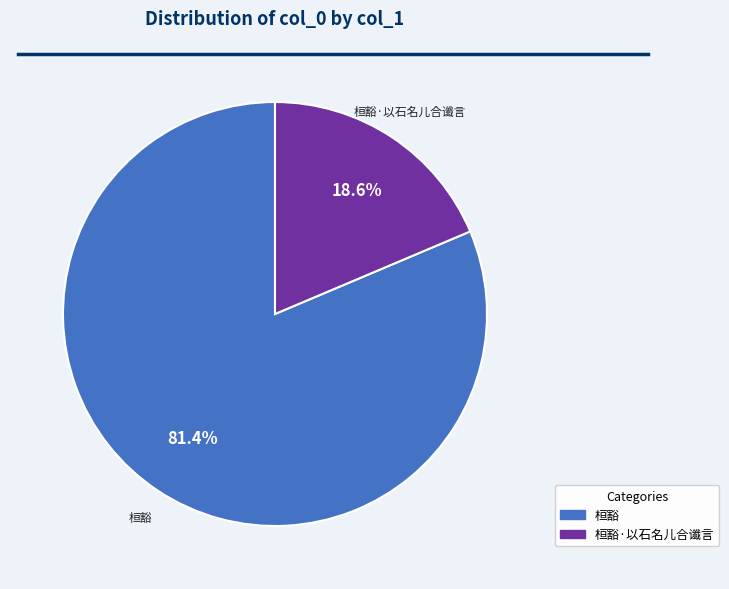

Does any single category account for the majority?

Yes